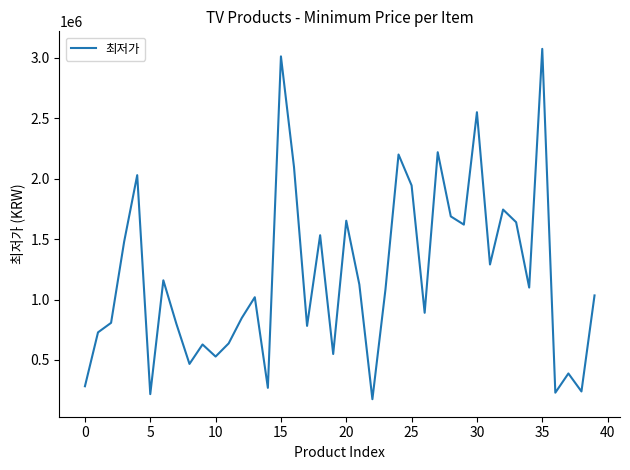

What is the minimum value shown in the chart?

175000